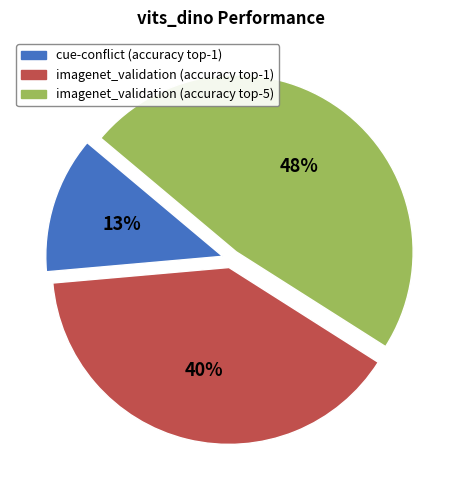

Which category has the biggest portion of the pie?

imagenet_validation (accuracy top-5)